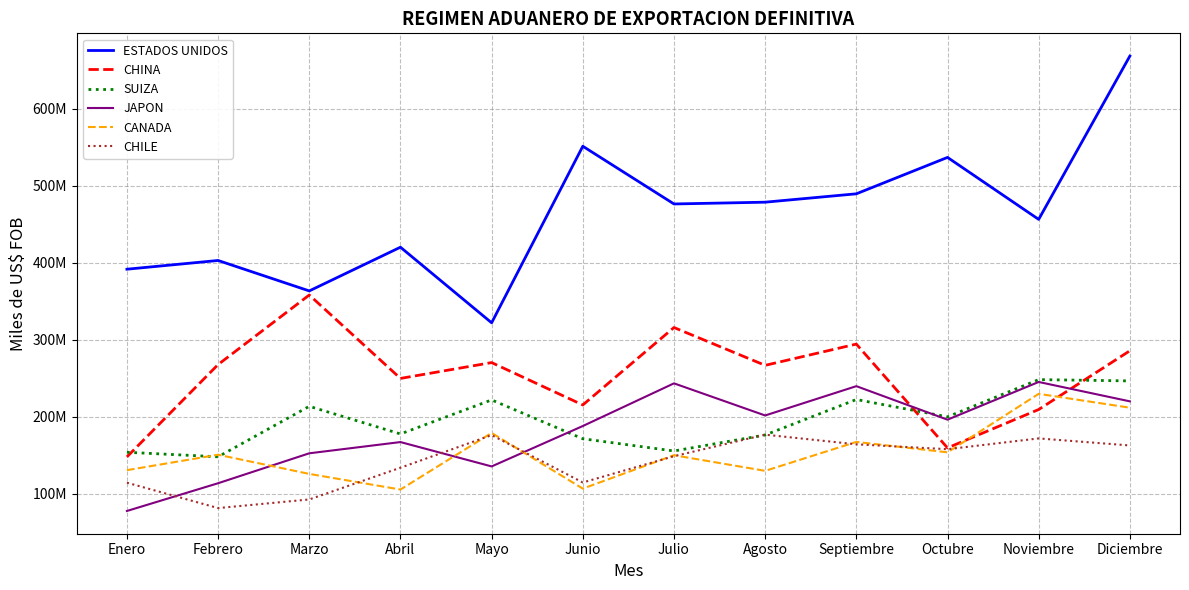

Which series has the widest spread of values?

ESTADOS UNIDOS